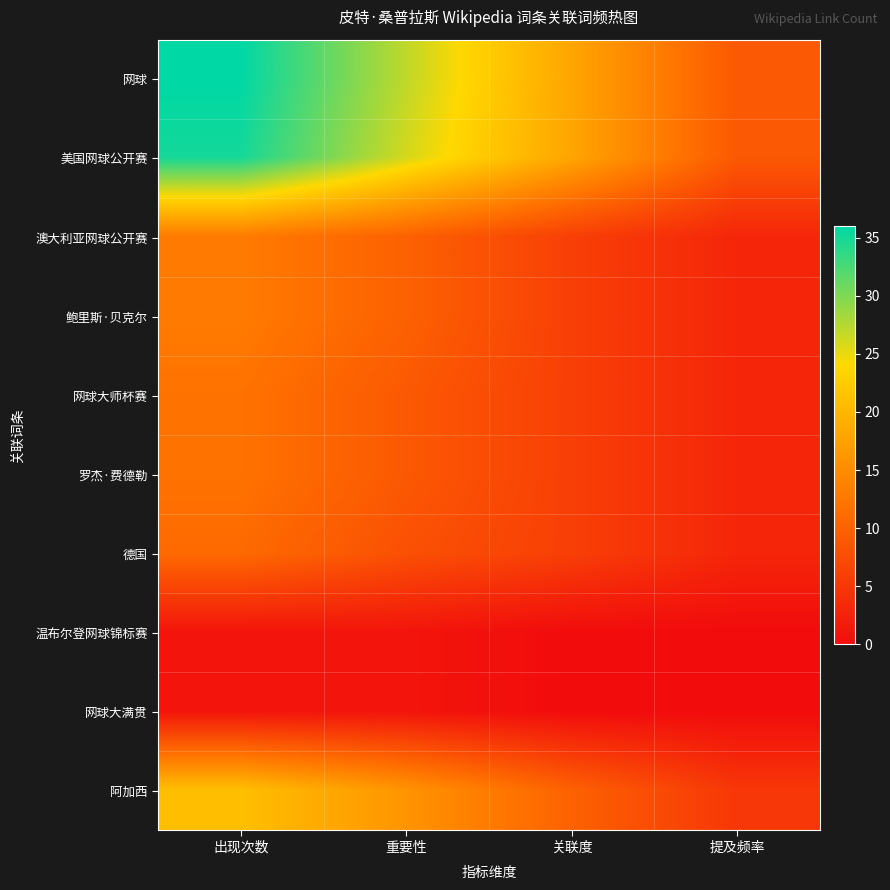

Rank the series by their maximum value, from lowest to highest.

温布尔登网球锦标赛, 网球大满贯, 德国, 网球大师杯赛, 罗杰·费德勒, 澳大利亚网球公开赛, 鲍里斯·贝克尔, 阿加西, 美国网球公开赛, 网球